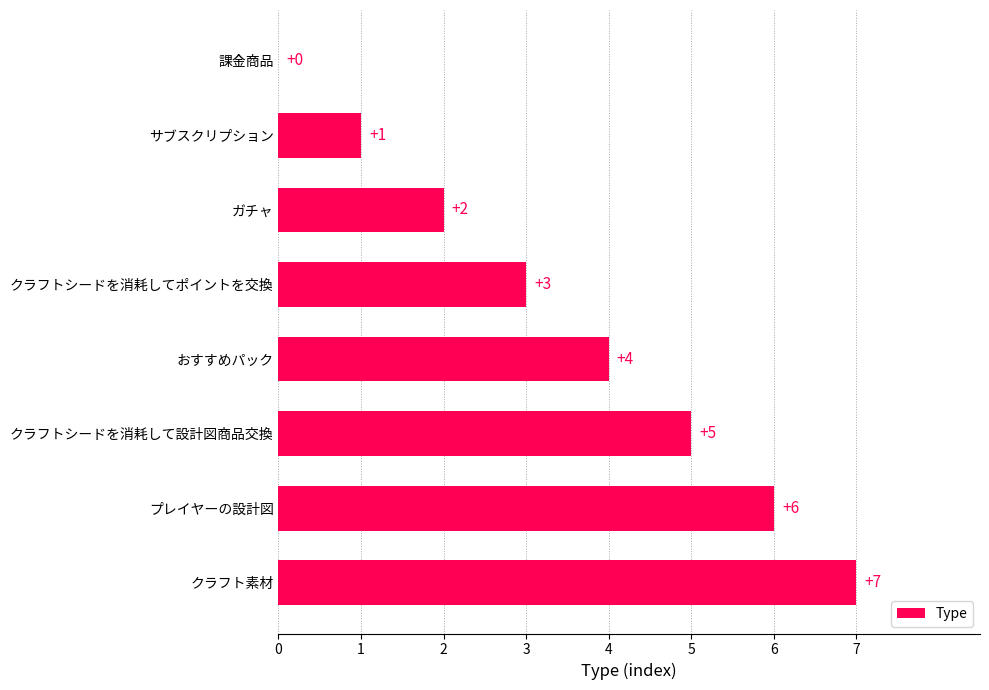

What is the greatest value displayed?

7